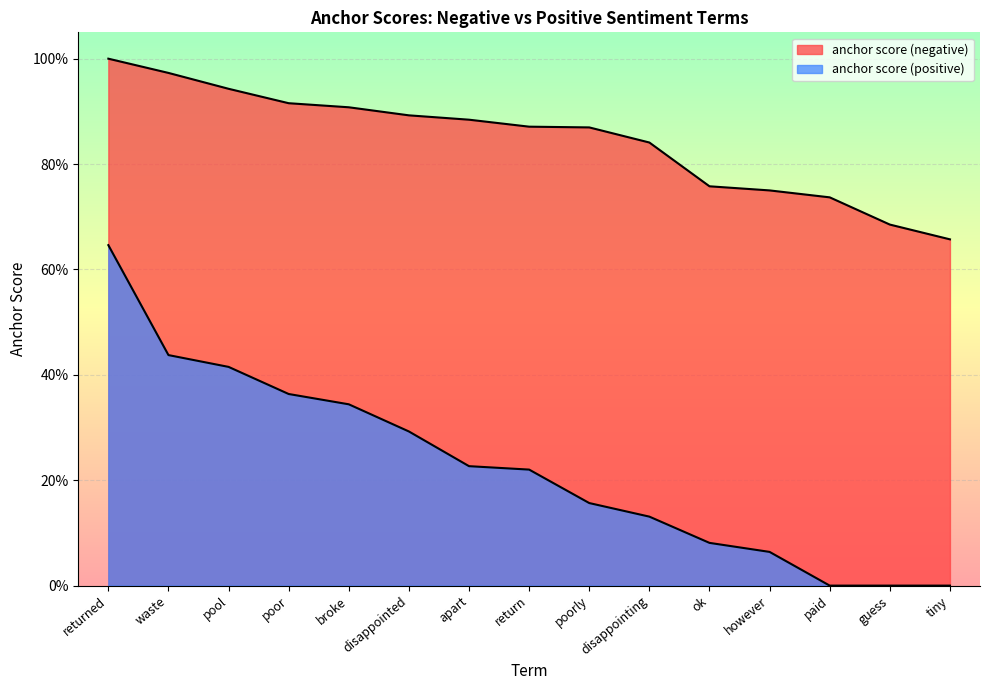

Is the value of anchor score (negative) at return greater than the value of anchor score (positive) at ok?

Yes